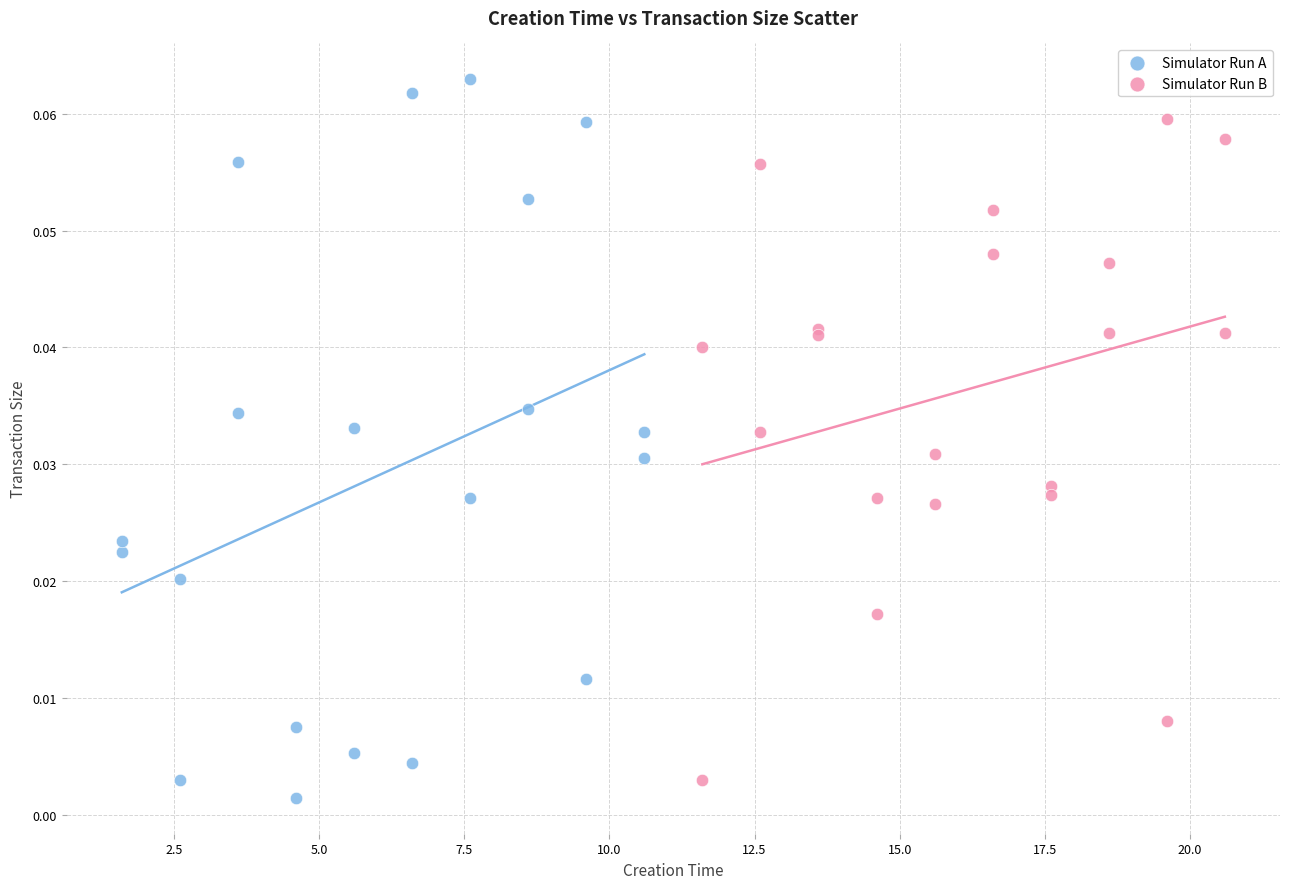

Which series reaches the maximum Y coordinate?

Simulator Run A